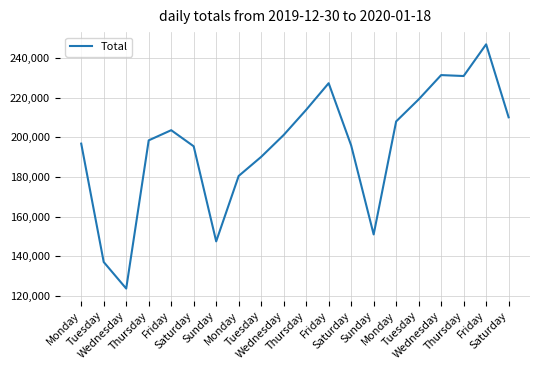

What is the label of the 13th point from the right?

Monday